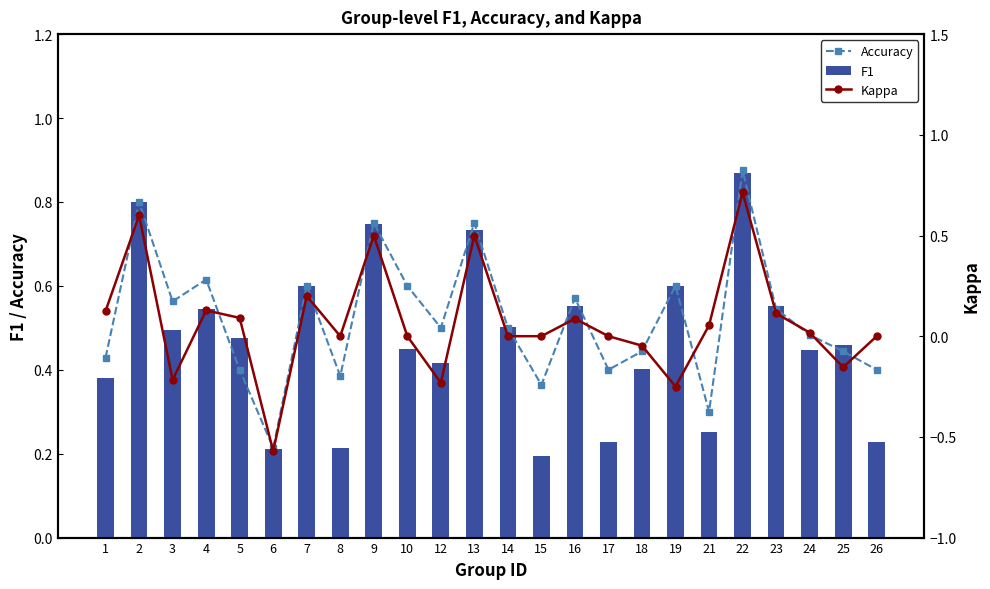

Which series changed the most between 7 and 10?

Kappa